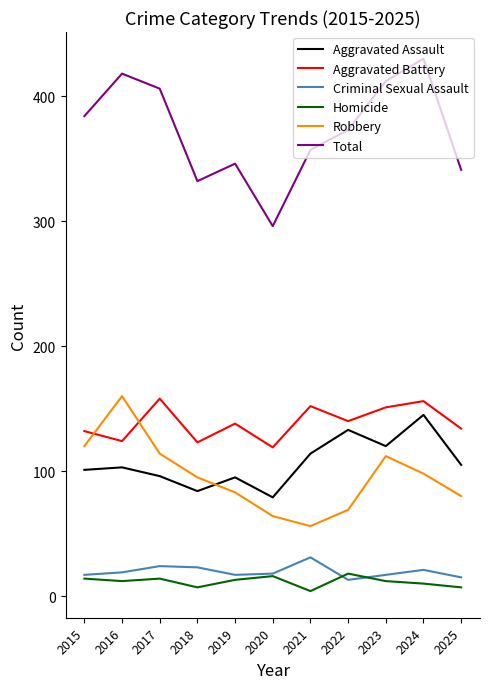

What is the difference between the highest and lowest values at 2018?

325